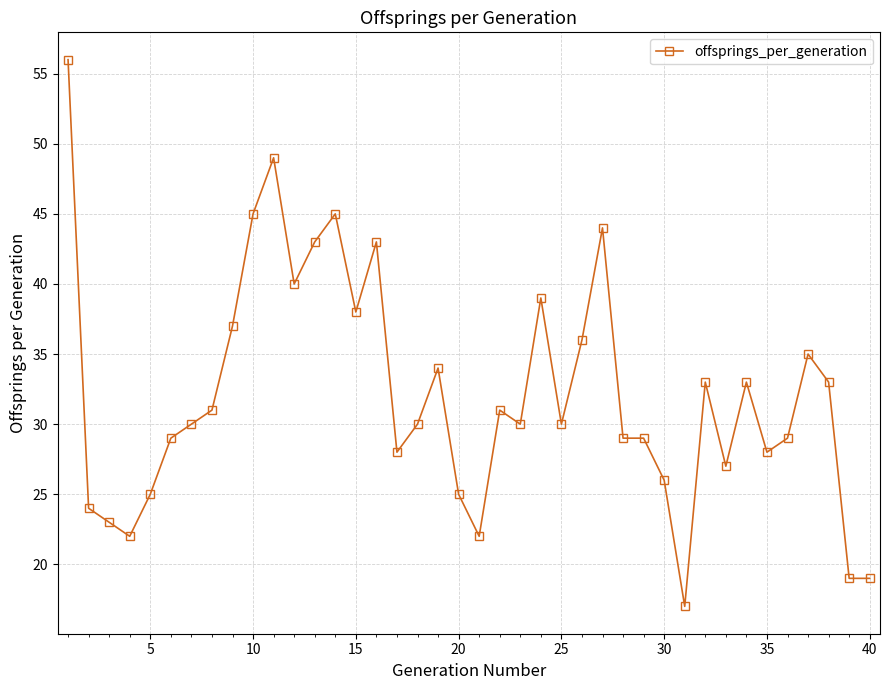

What is the maximum value shown in the chart?

56